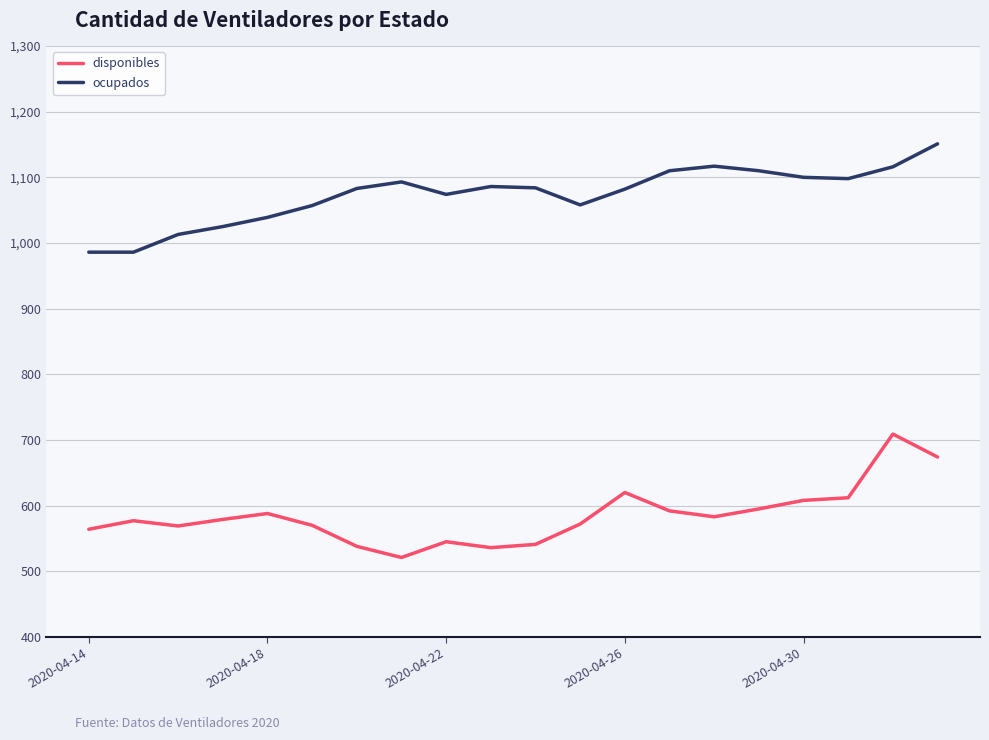

What is the lowest value of the ocupados series?

986